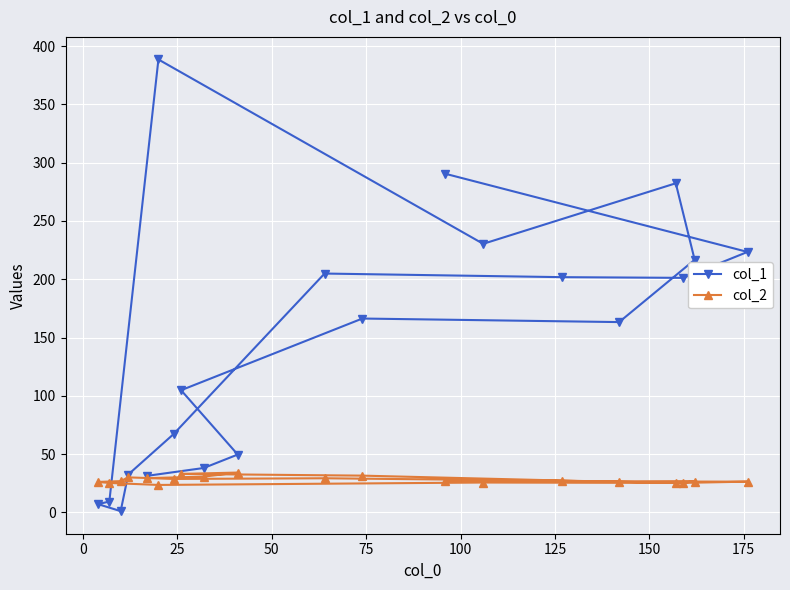

What is the lowest value of the col_2 series?

23.5